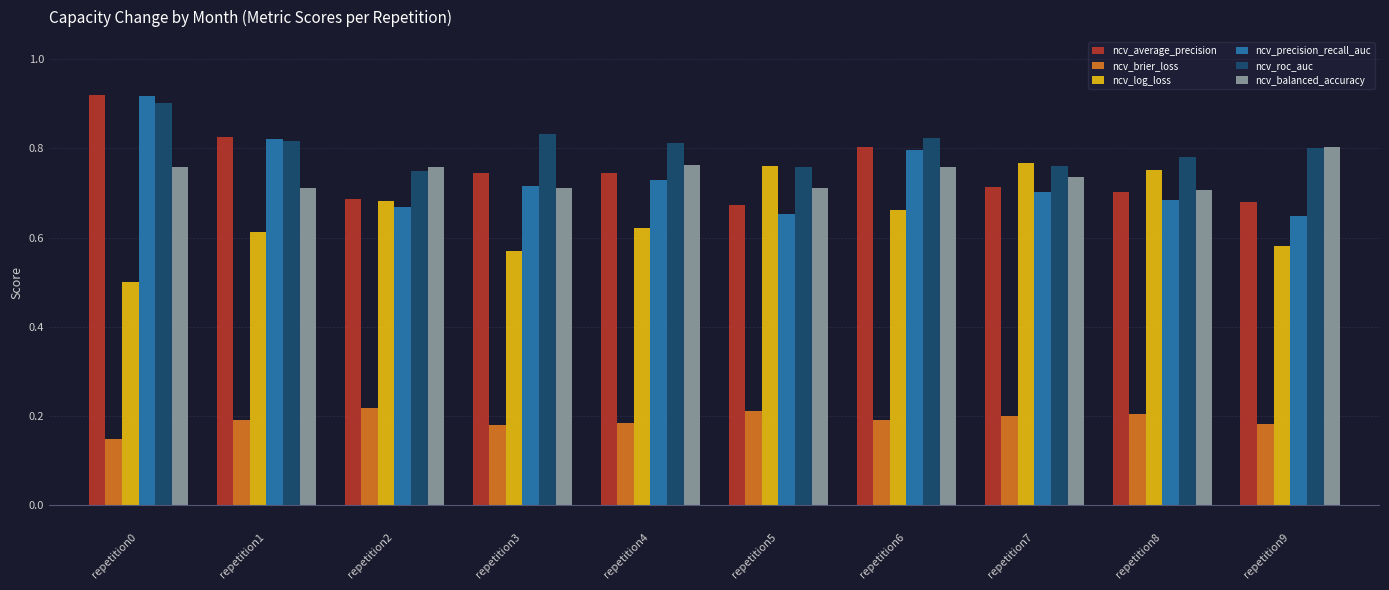

How many bars are there in each group?

6